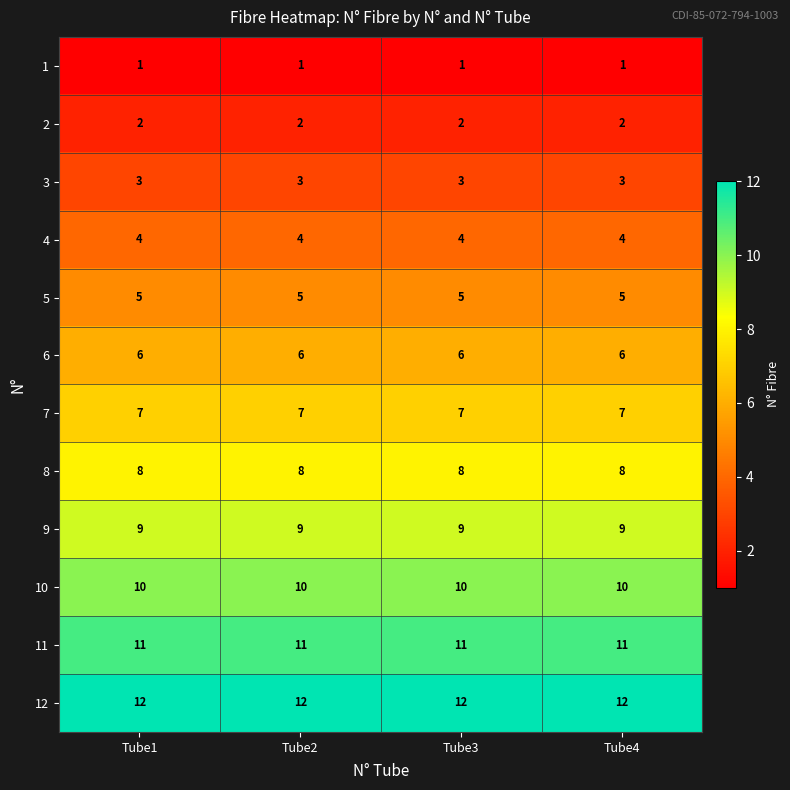

True or false: 7 has a value of 7 at Tube4.

True